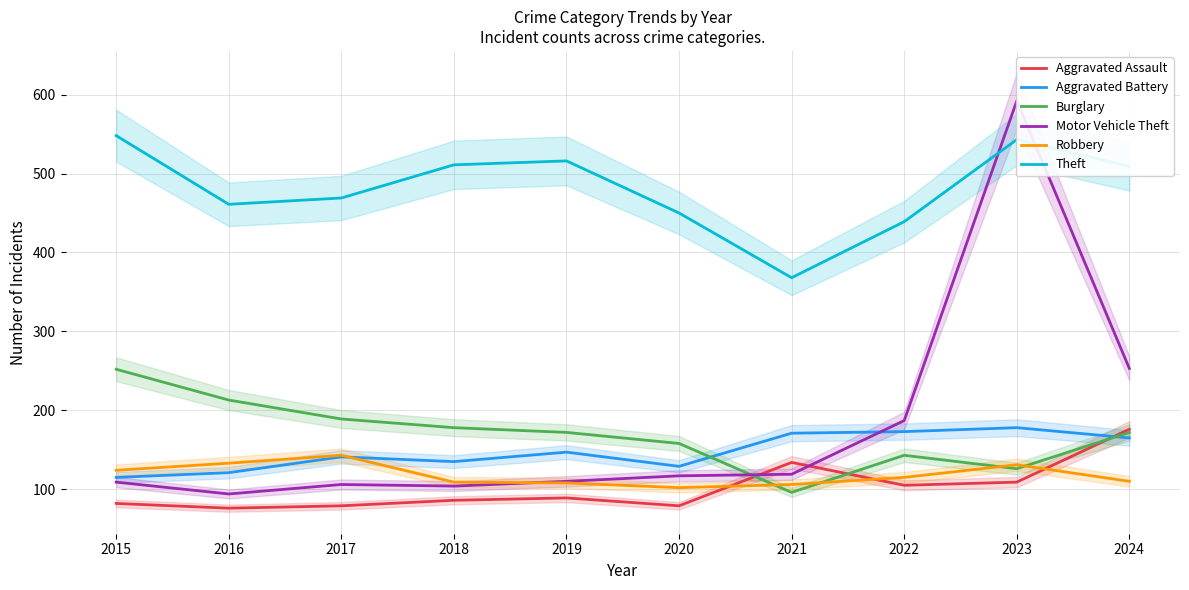

Reading left to right, what are all the values shown in this chart?

Aggravated Assault: 82	76	79	86	89	79	134	105	109	176
Aggravated Battery: 115	121	141	135	147	129	171	173	178	165
Burglary: 252	213	189	178	172	158	96	143	126	172
Motor Vehicle Theft: 109	94	106	104	110	117	119	187	592	253
Robbery: 124	133	143	109	108	102	106	115	131	110
Theft: 548	461	469	511	516	450	368	439	543	509